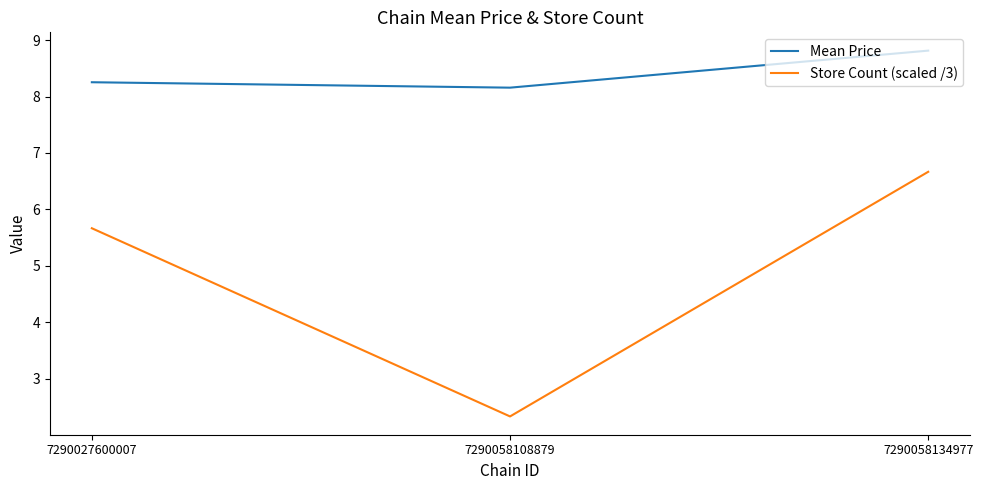

What is the approximate value of Mean Price at 7290058108879?

8.2